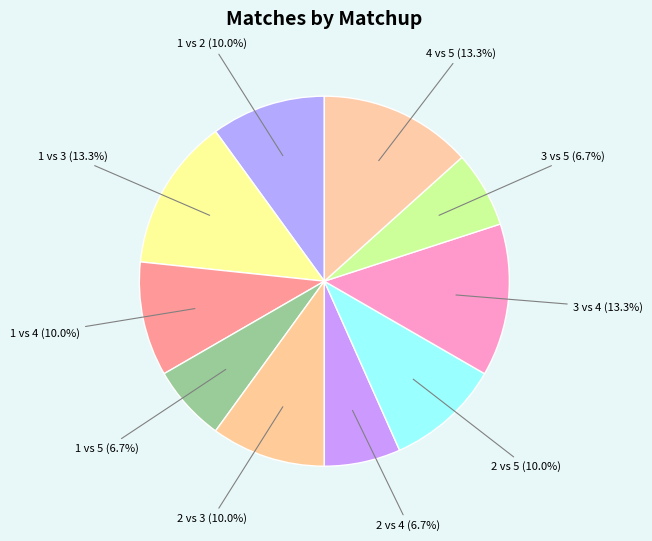

How many slices are in this pie chart?

10